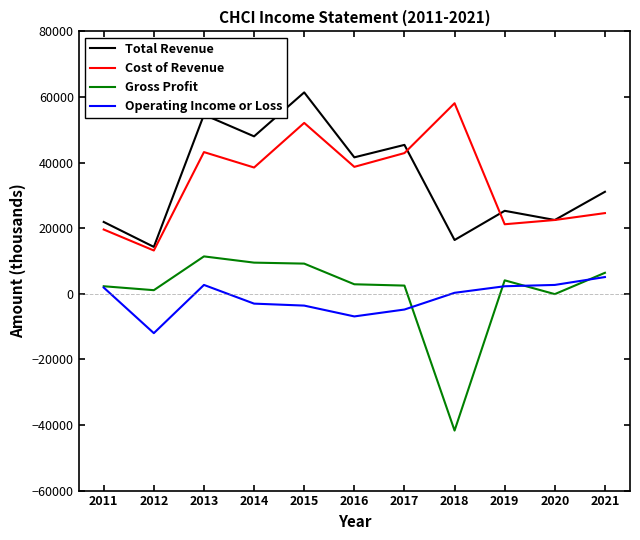

The value of Total Revenue at 2015 is 61400. True or false?

True